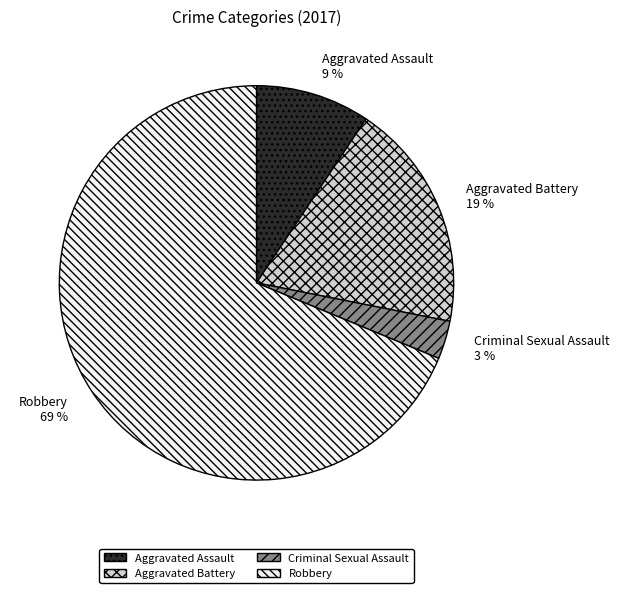

How many segments does this pie chart have?

4